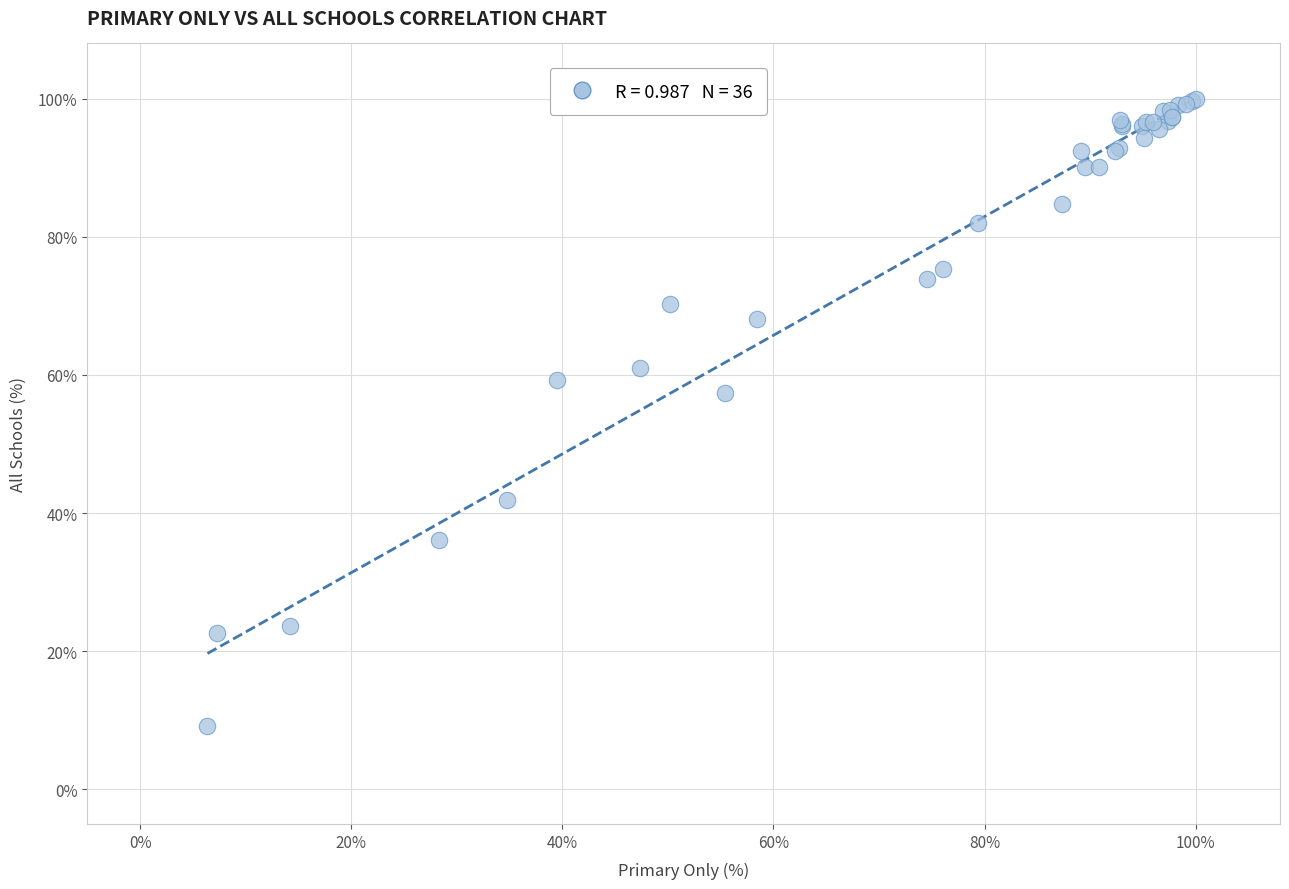

What Y value in the scatter plot is closest to 54?

57.4